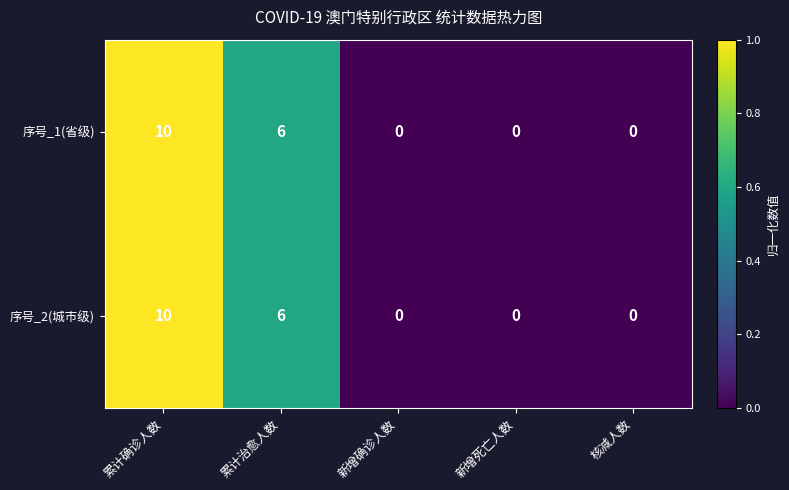

At which category is the sum across all series the highest?

累计确诊人数